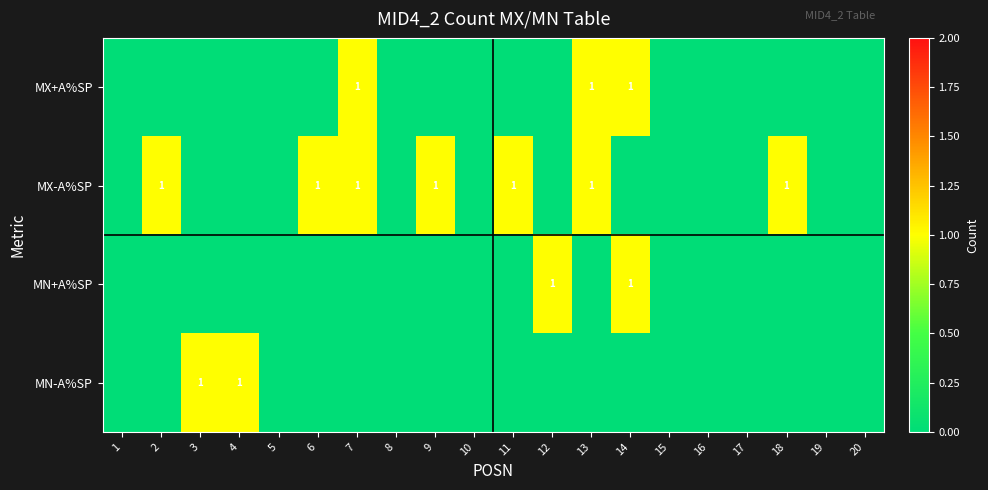

The value of MX-A%SP at 11 is 1. True or false?

True